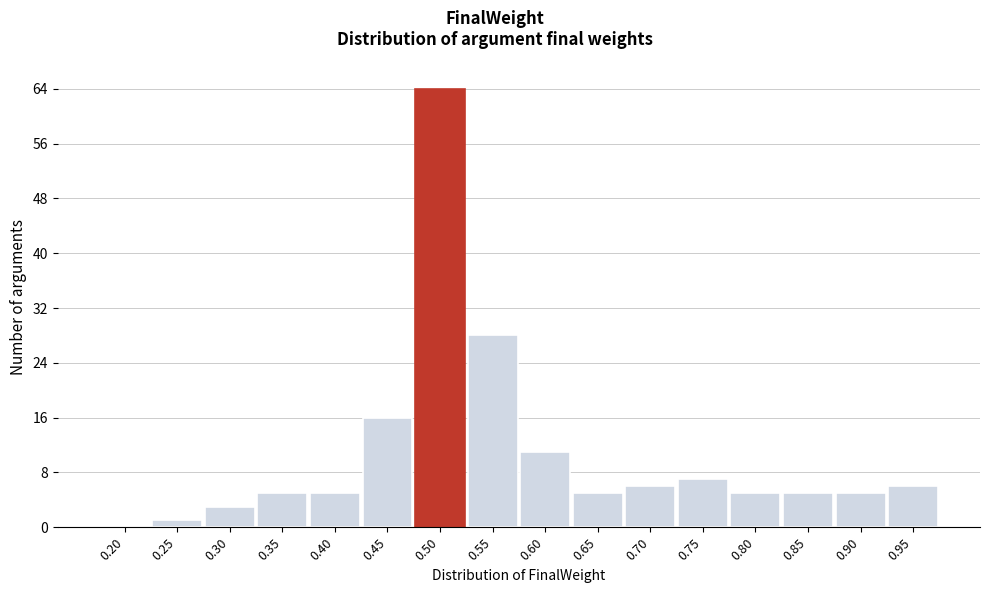

Reading left to right, transcribe all the data shown in this chart.

0.20=0	0.25=1	0.30=3	0.35=5	0.40=5	0.45=16	0.50=64	0.55=28	0.60=11	0.65=5	0.70=6	0.75=7	0.80=5	0.85=5	0.90=5	0.95=6